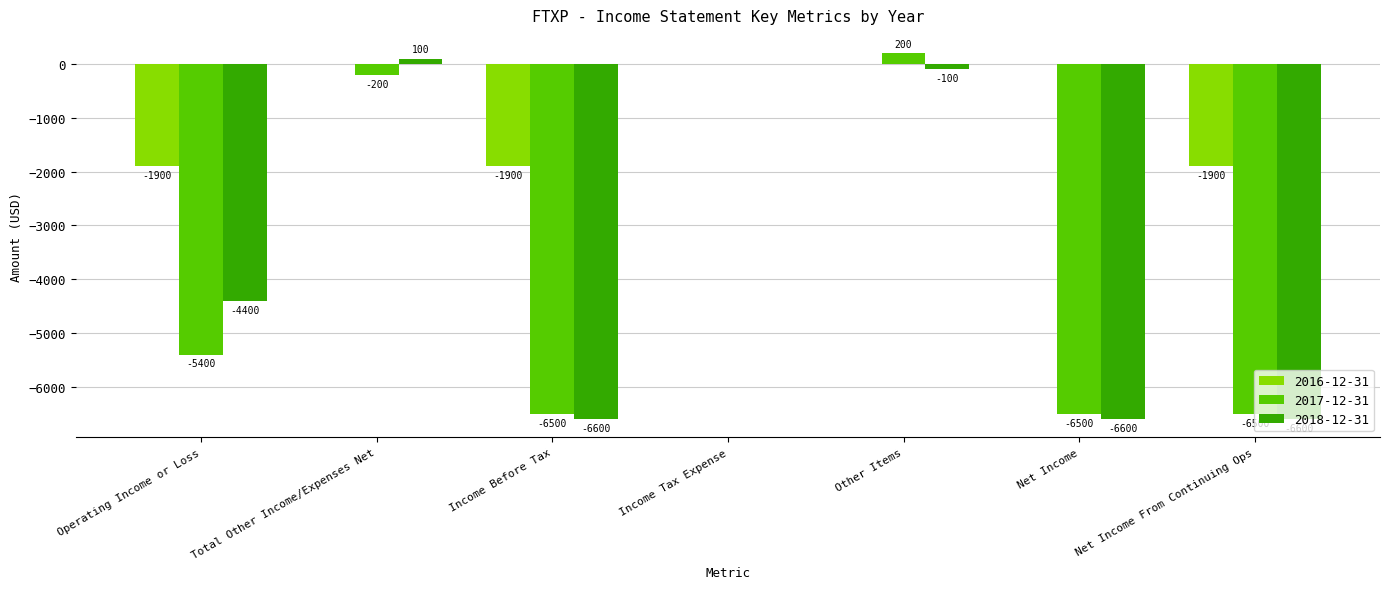

At which category does the chart reach its peak across all series?

Other Items